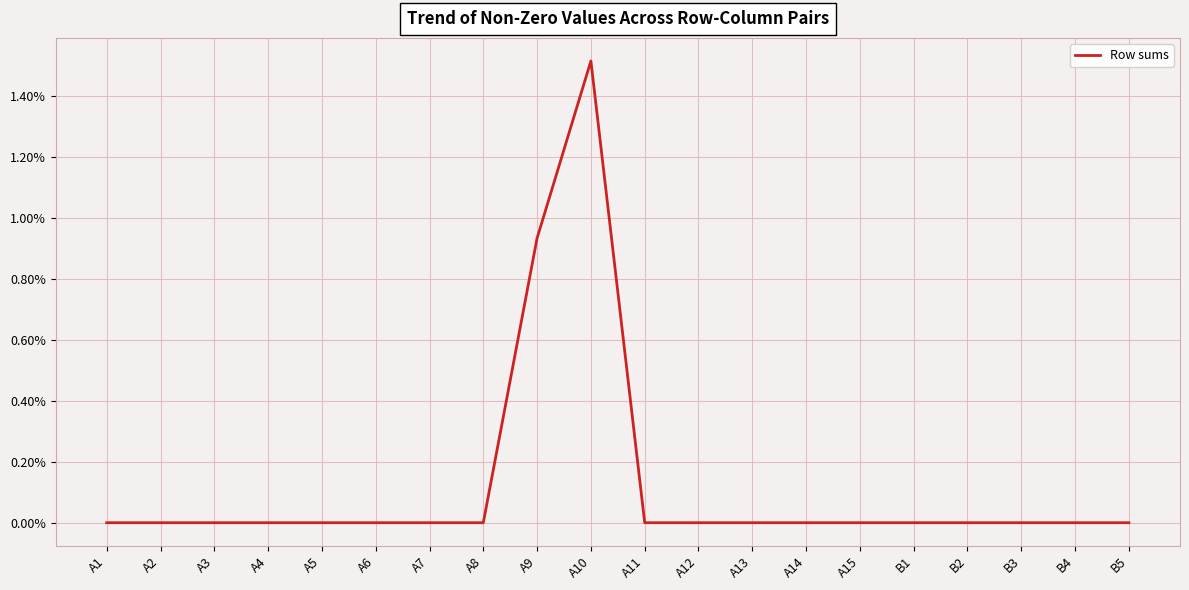

List the labels in order of value, largest first.

A10, A9, A1, A2, A3, A4, A5, A6, A7, A8, A11, A12, A13, A14, A15, B1, B2, B3, B4, B5